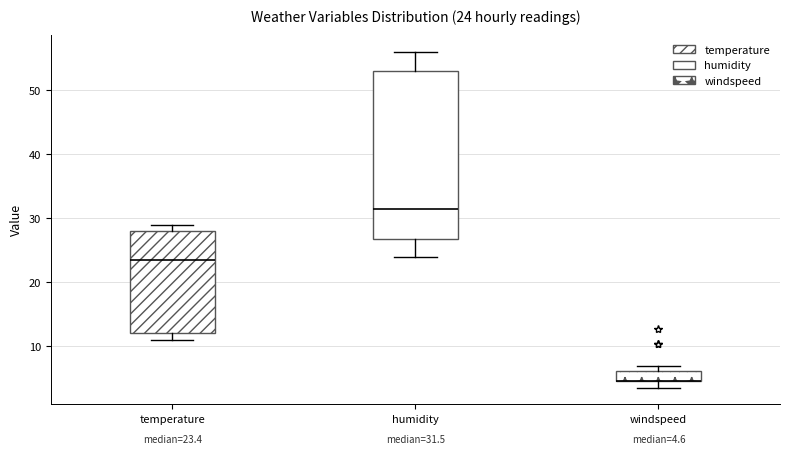

Comparing the boxes themselves (not the whiskers), which one is the tallest?

humidity